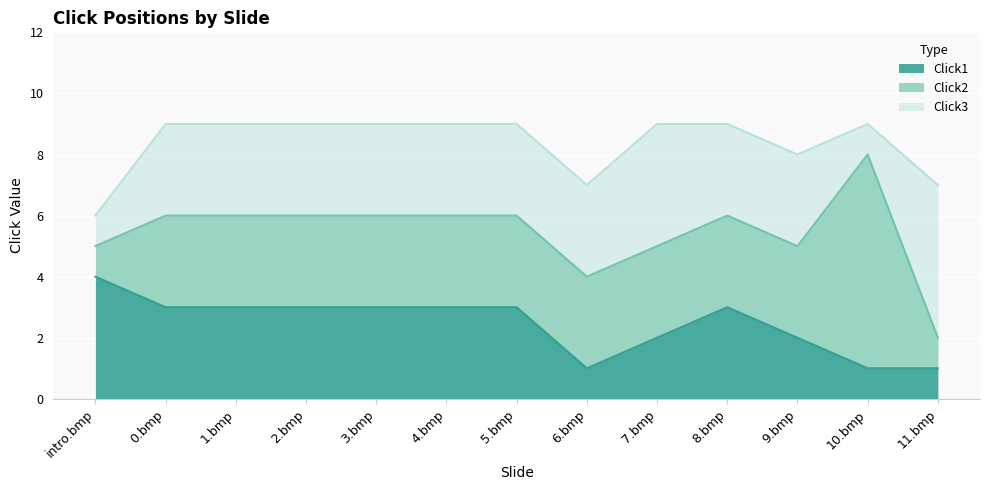

What is the total value across all series at 9.bmp?

8